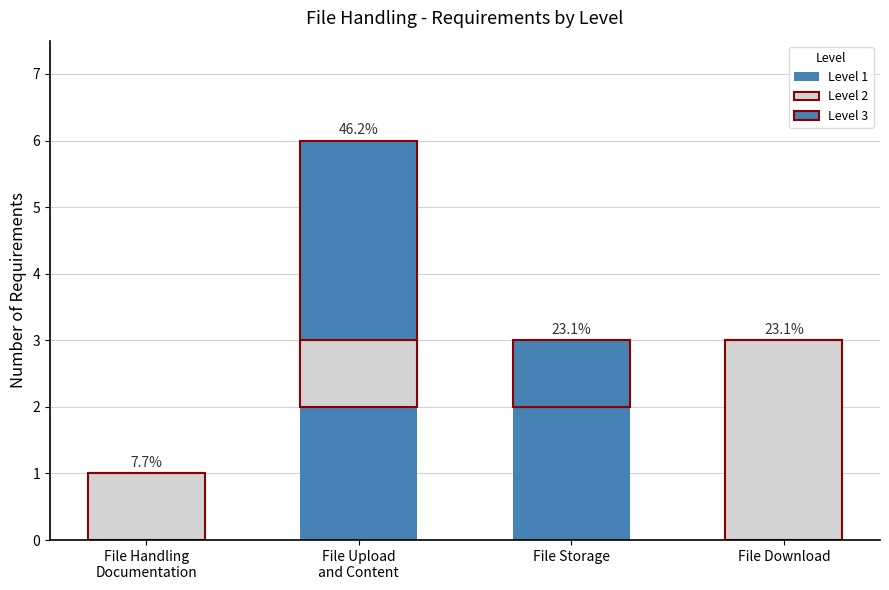

What is the label of the 3rd bar from the right?

File Upload
and Content